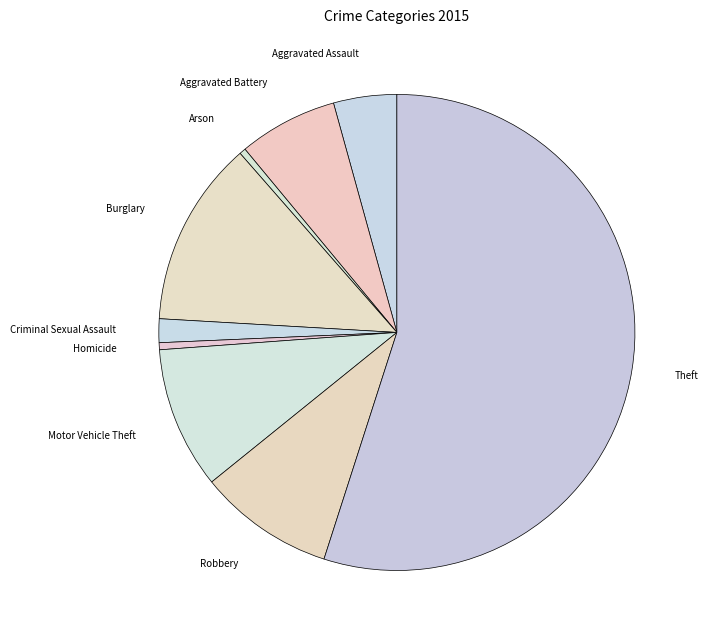

What is the ratio of the value at Motor Vehicle Theft to the value at Aggravated Battery?

1.4